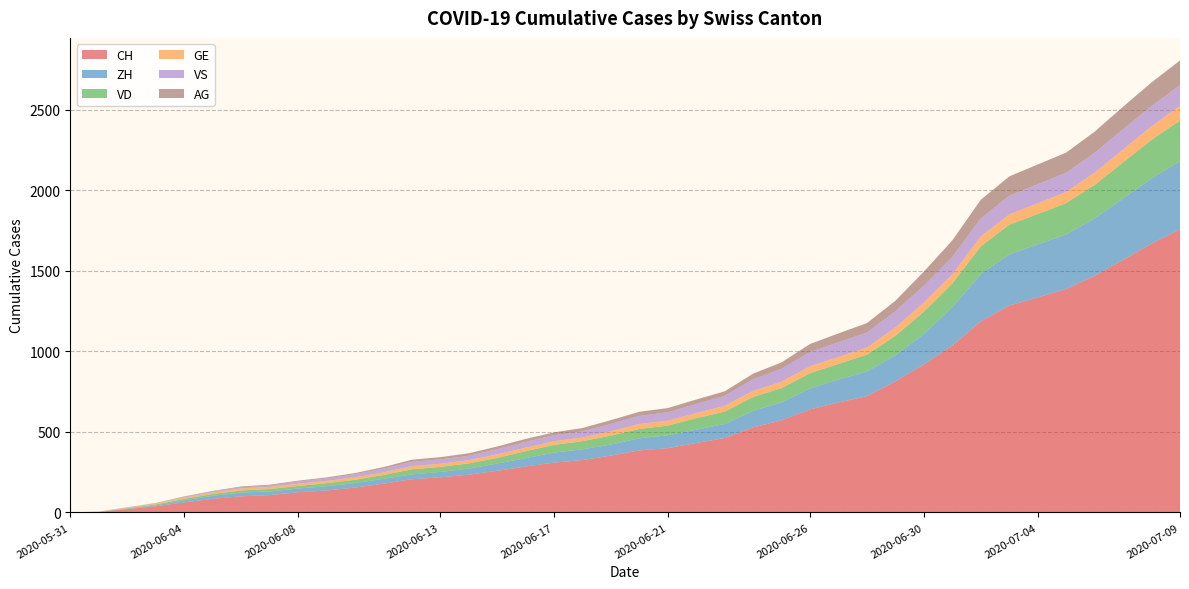

Reading left to right, transcribe all the data shown in this chart.

CH: 0	3	20	38	62	84	100	107	125	136	154	178	206	218	234	258	285	309	325	353	385	399	431	462	528	572	640	683	722	814	919	1037	1186	1285	1335	1388	1469	1568	1669	1758
ZH: 0	0	2	5	13	19	23	23	23	26	28	30	30	33	38	45	52	62	67	68	75	80	83	87	103	111	130	142	153	162	190	238	294	317	330	338	357	382	405	424
VD: 0	0	4	6	9	11	13	15	16	19	20	24	31	31	32	35	43	48	50	56	58	60	71	77	86	89	95	97	105	121	138	147	172	185	188	195	208	224	240	252
GE: 0	1	4	6	8	10	13	13	14	14	16	16	20	20	20	22	22	23	23	27	31	31	32	36	38	40	43	43	44	52	56	57	62	64	67	69	76	80	84	92
VS: 0	1	2	2	4	6	7	9	14	15	19	23	27	27	27	32	36	37	38	46	50	52	56	62	72	80	88	92	93	101	105	108	112	116	118	120	123	126	126	128
AG: 0	0	0	1	3	3	5	5	5	7	7	10	13	14	16	17	18	18	21	23	26	26	28	28	35	40	50	55	59	65	88	103	116	120	123	125	132	140	147	153